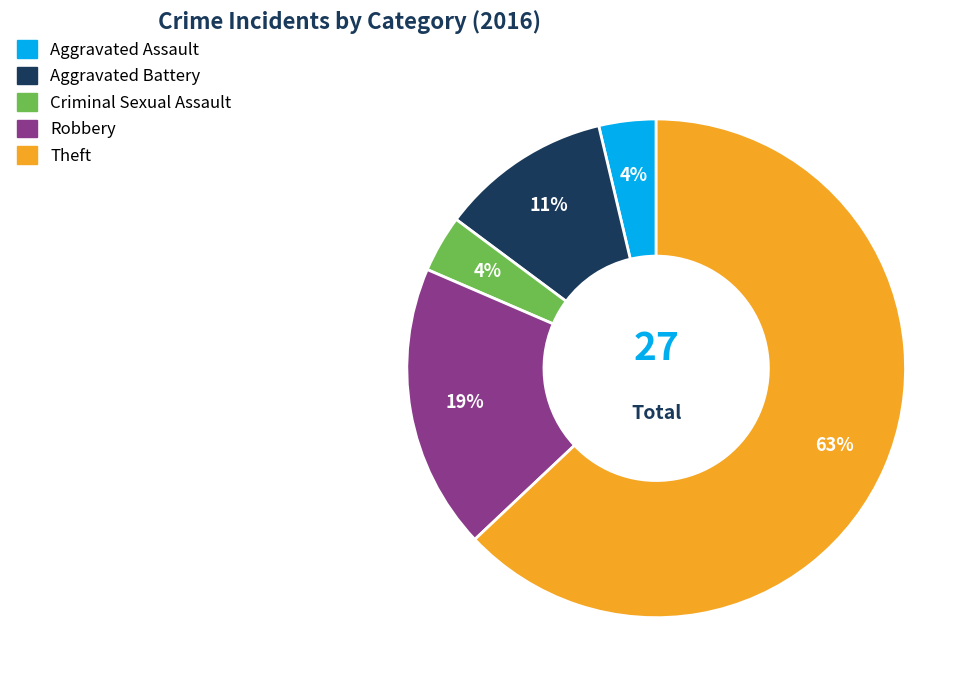

The Criminal Sexual Assault slice represents 18% of the pie. True or false?

False